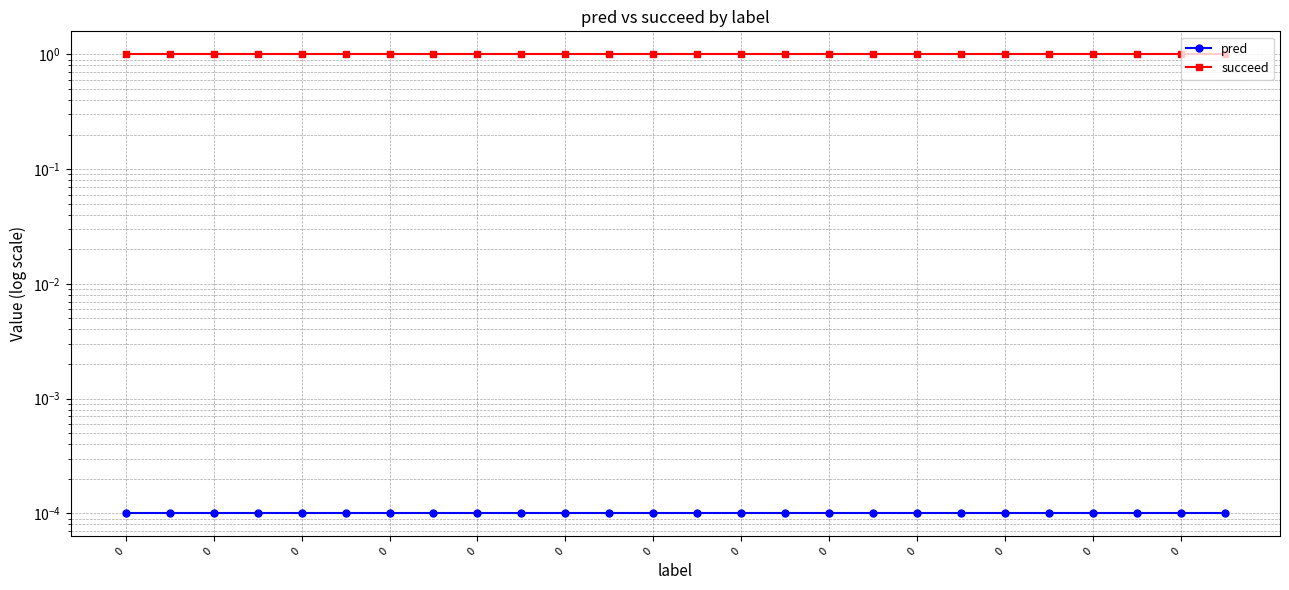

True or false: succeed has more than 0 interior local peaks.

False